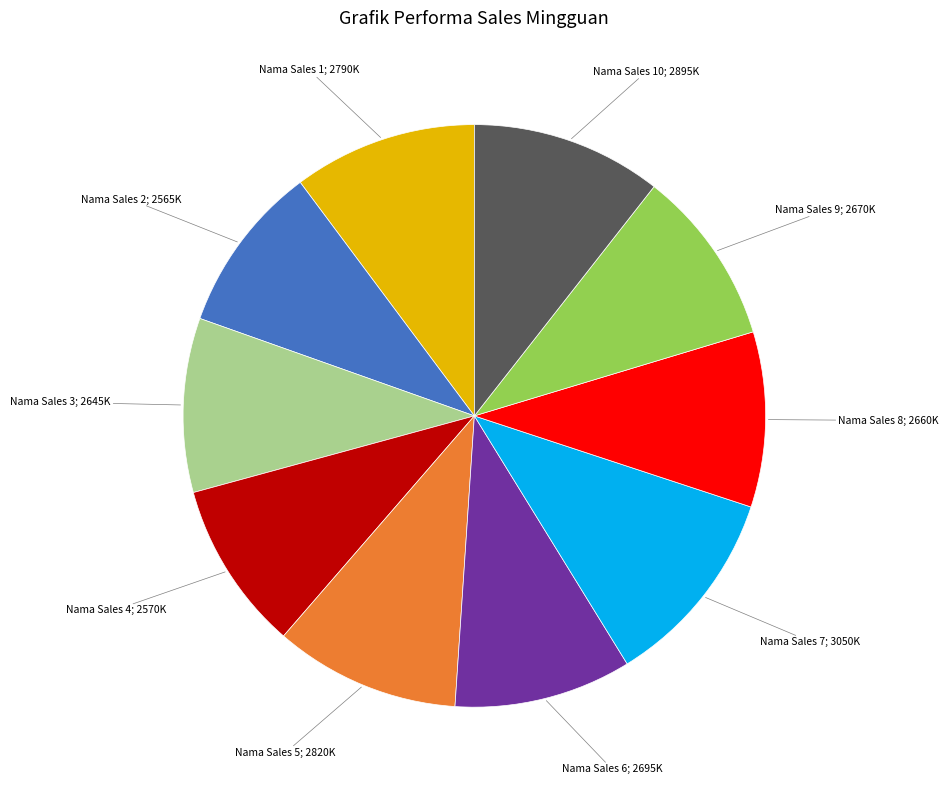

Is there a majority slice in this chart?

No